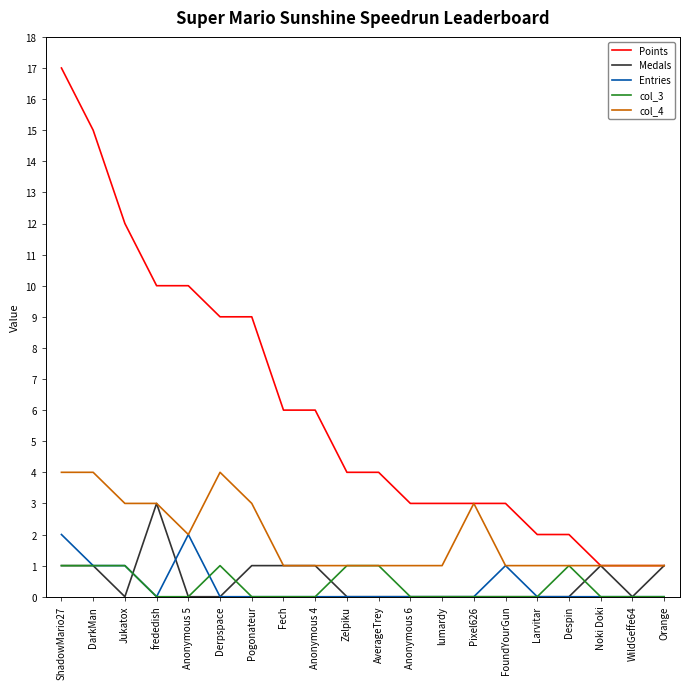

Between Fech and FoundYourGun, which series saw the biggest shift?

Points